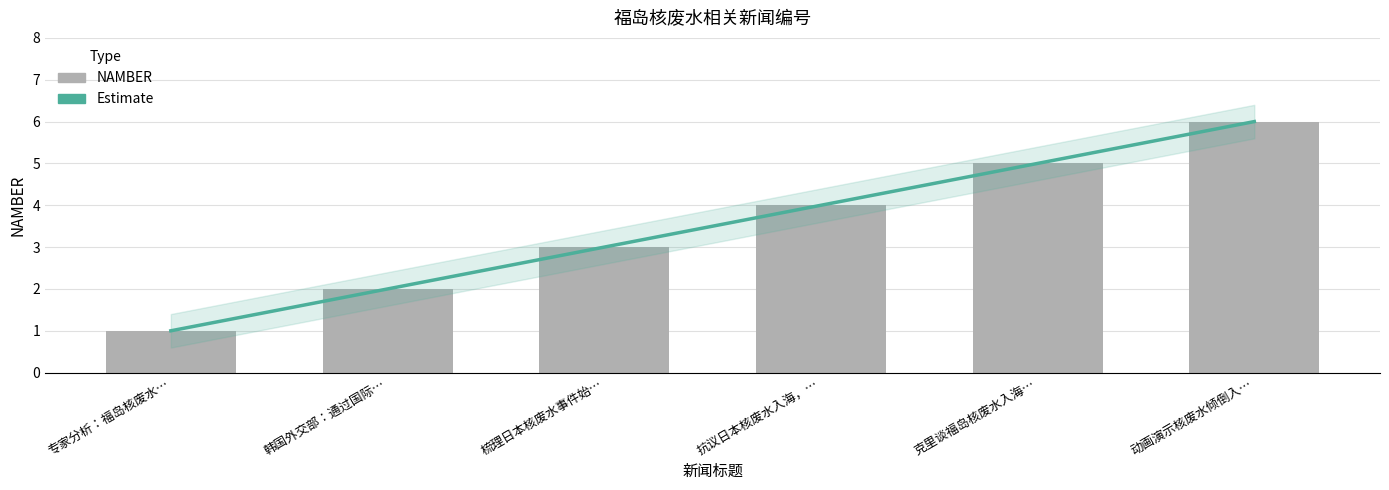

Reading left to right, transcribe all the data shown in this chart.

Estimate: 1	2	3	4	5	6
NAMBER: 1	2	3	4	5	6